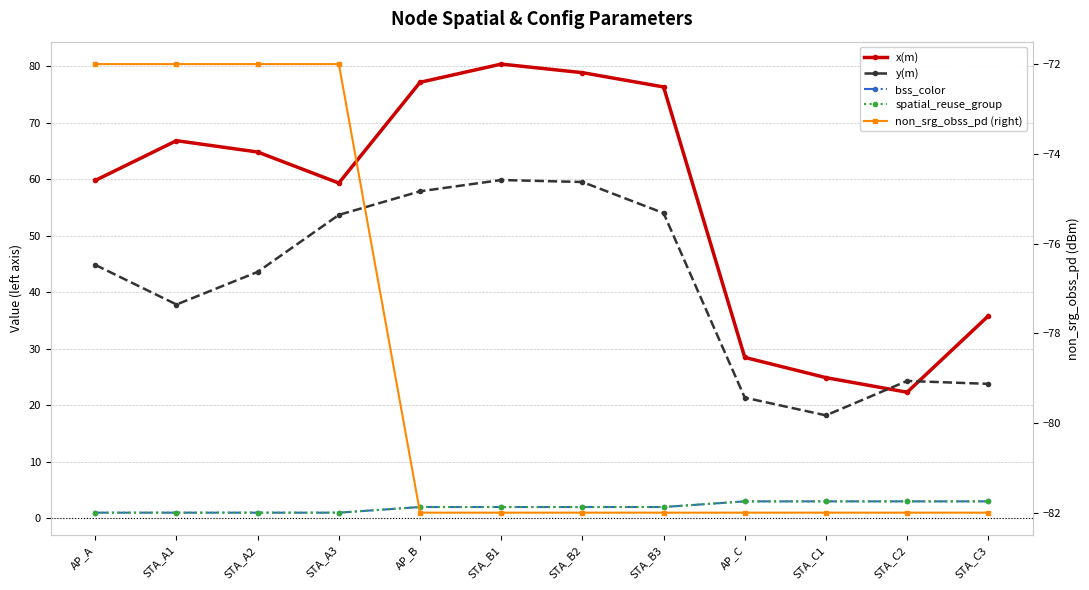

What is the difference between the highest and lowest values at STA_C2?

106.3